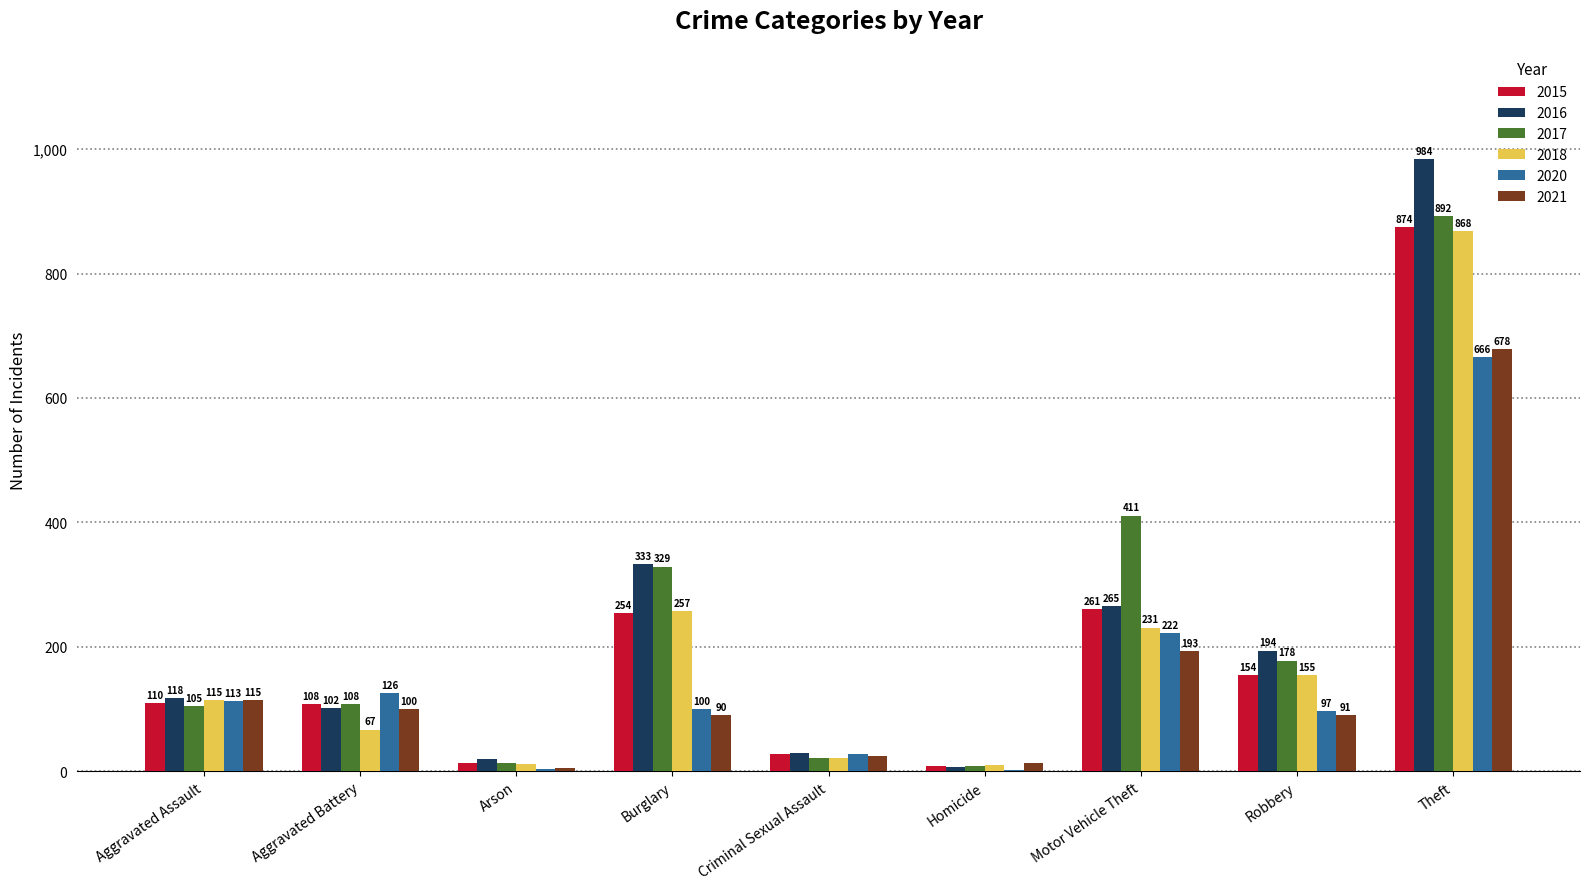

Is the value of 2021 at Homicide greater than the value of 2017 at Homicide?

Yes